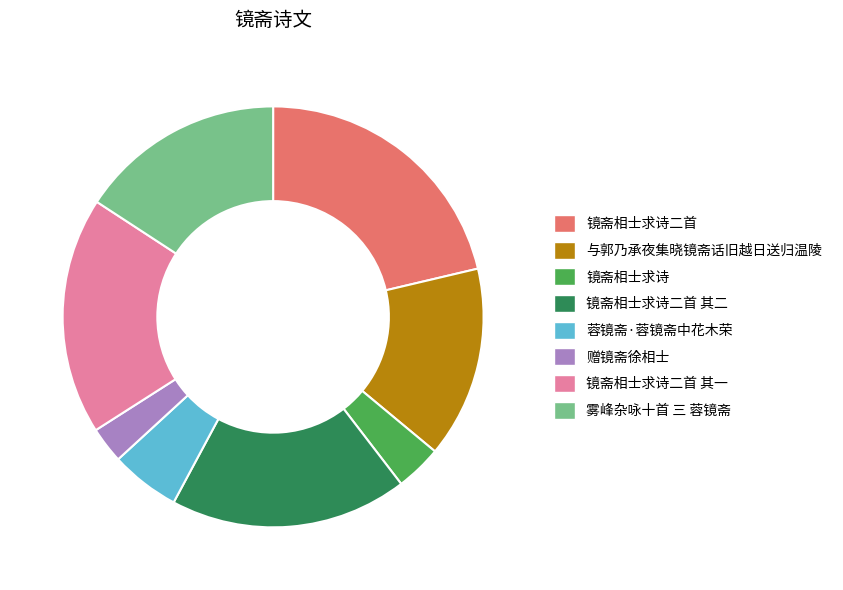

Which has a higher value, 蓉镜斋·蓉镜斋中花木荣 or 雾峰杂咏十首 三 蓉镜斋?

雾峰杂咏十首 三 蓉镜斋